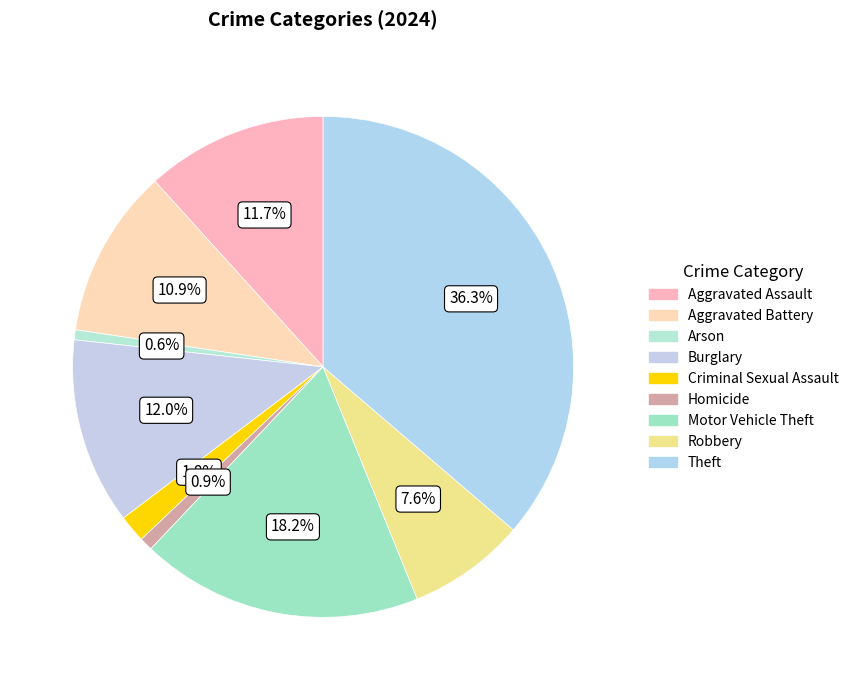

To the nearest percent, what is the difference between the largest and smallest slice percentages?

36%